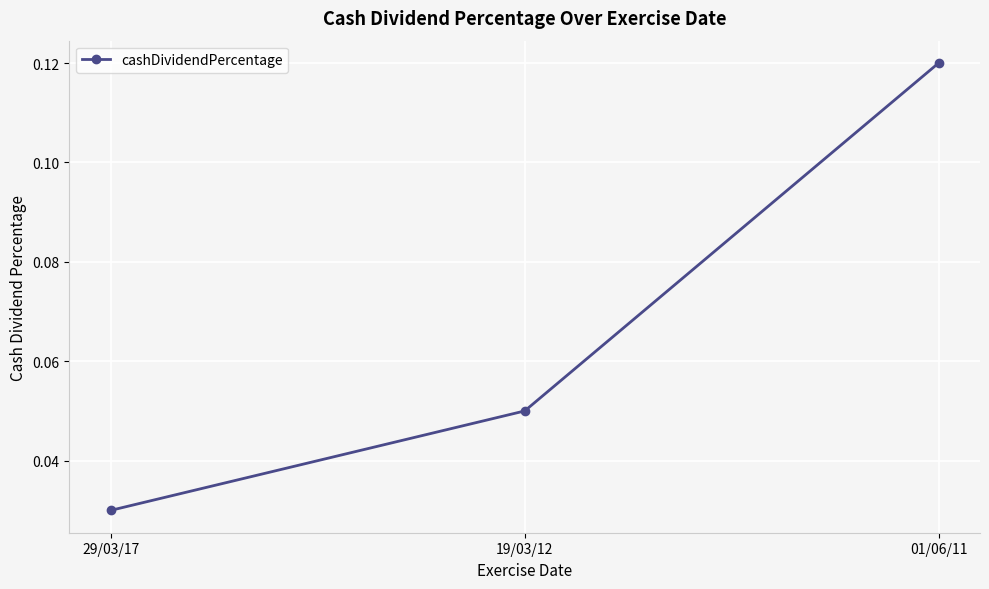

True or false: the data shows 0.0 at 01/06/11.

False